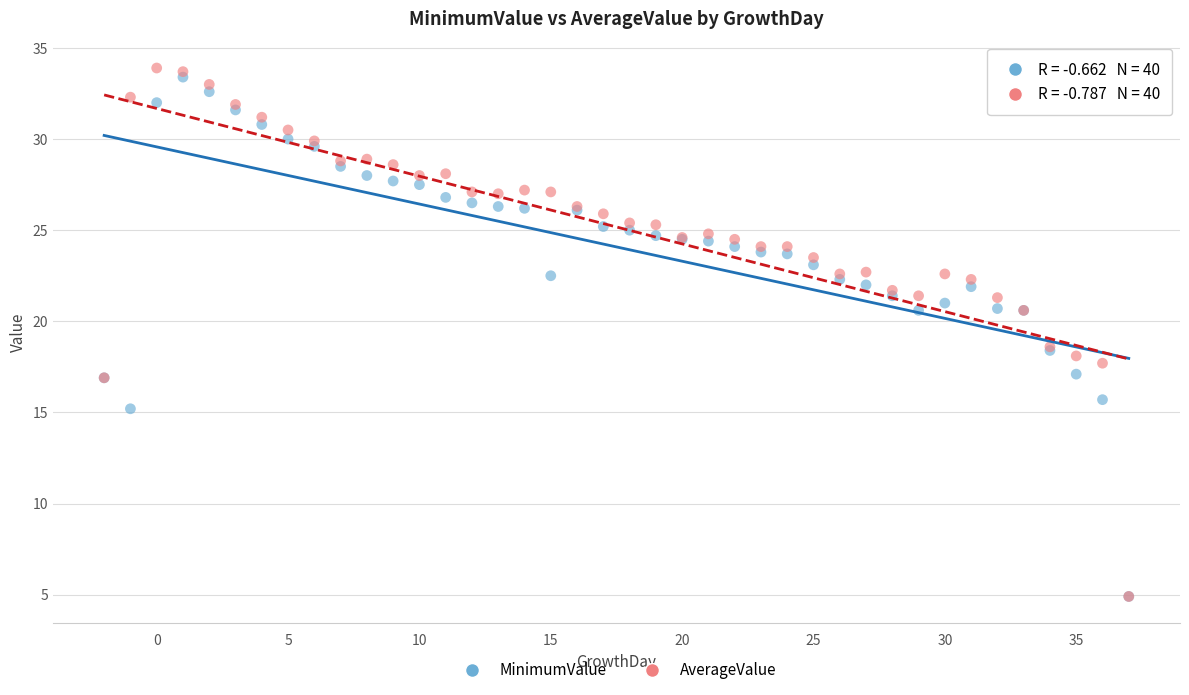

Which series has the widest spread of Y values?

AverageValue